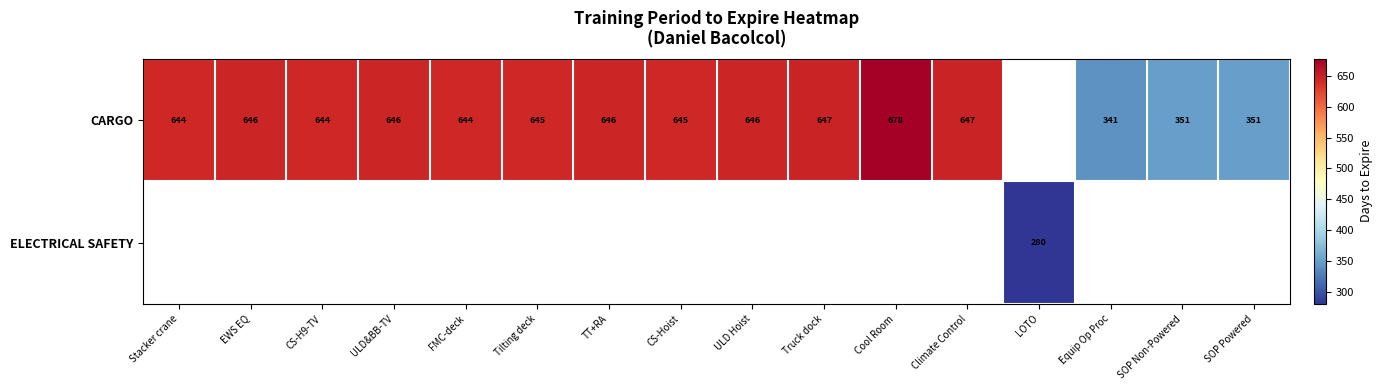

At how many categories does at least one series exceed 630?

12